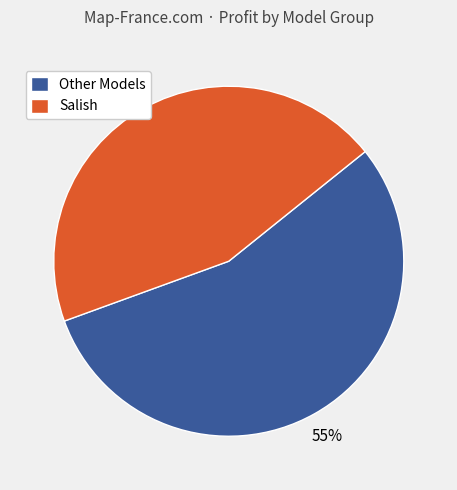

What is the ratio of the value at Salish to the value at Other Models?

0.8